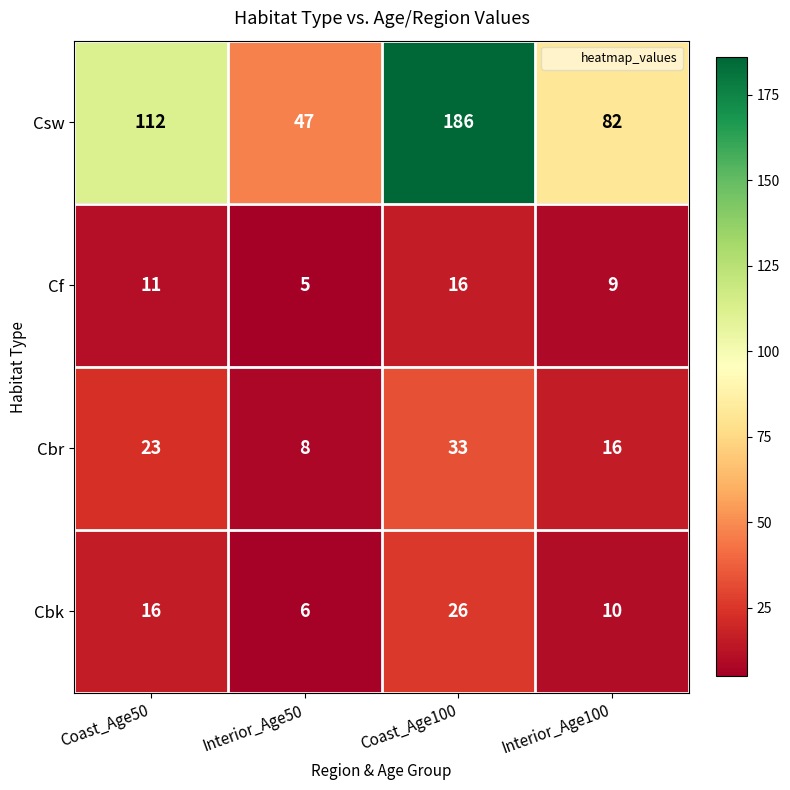

What is the highest value of the Cbr series?

33